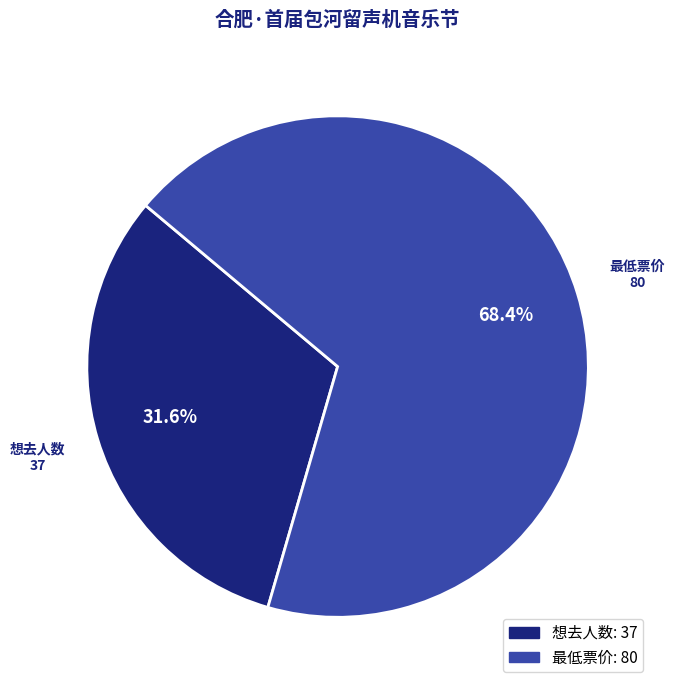

Is there a majority slice in this chart?

Yes